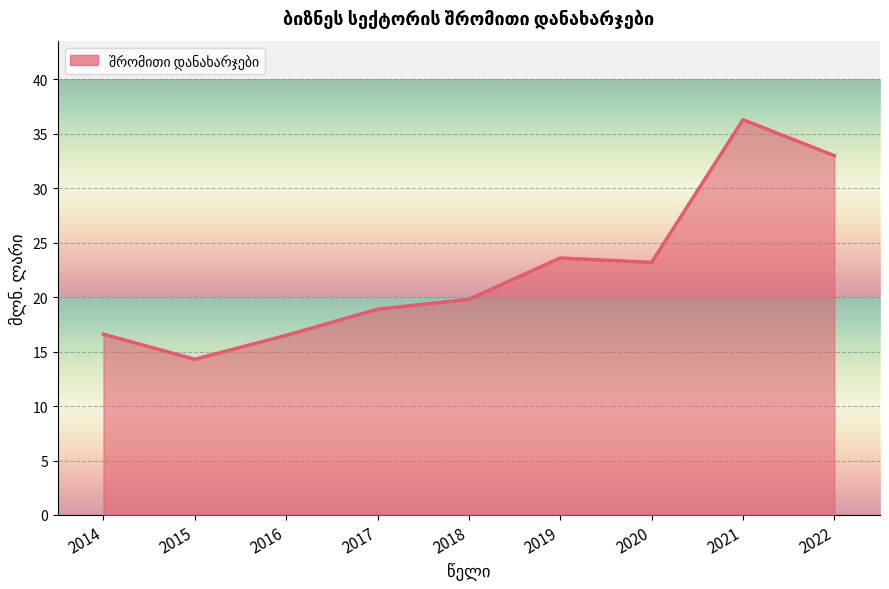

Is it true that the value at 2022 is 33.0?

True